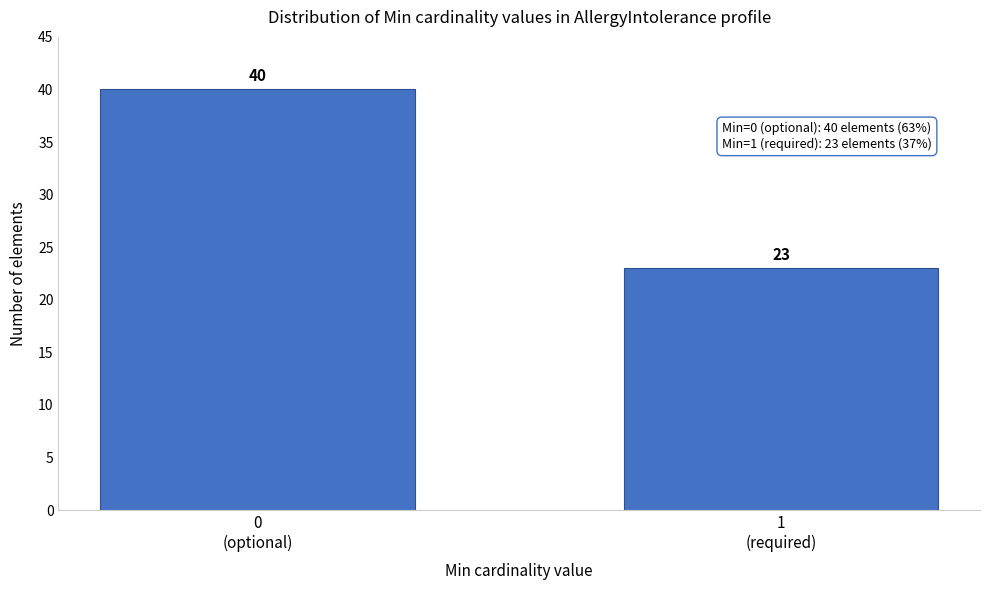

Reading left to right, extract all data points from this chart.

40	23